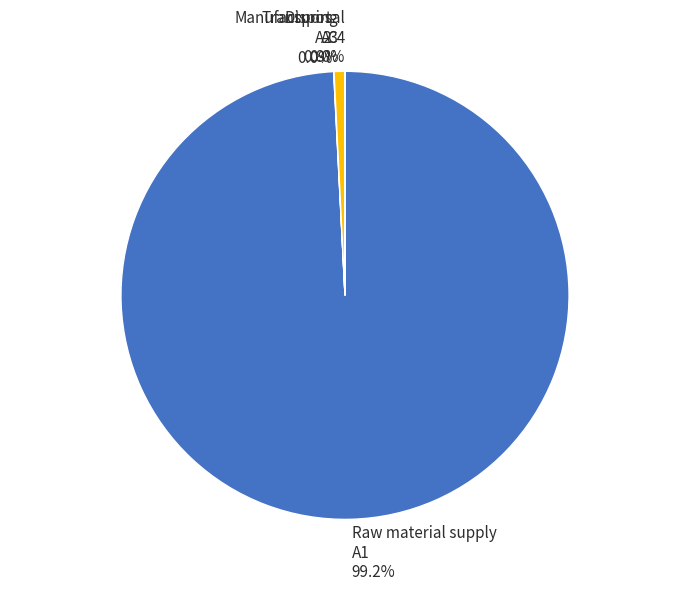

Does any single category account for the majority?

Yes